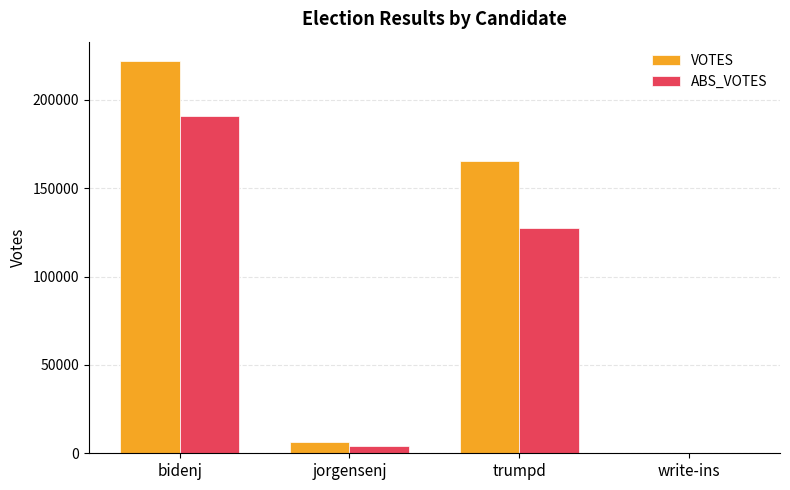

Is it true that ABS_VOTES equals 4272 at jorgensenj?

True